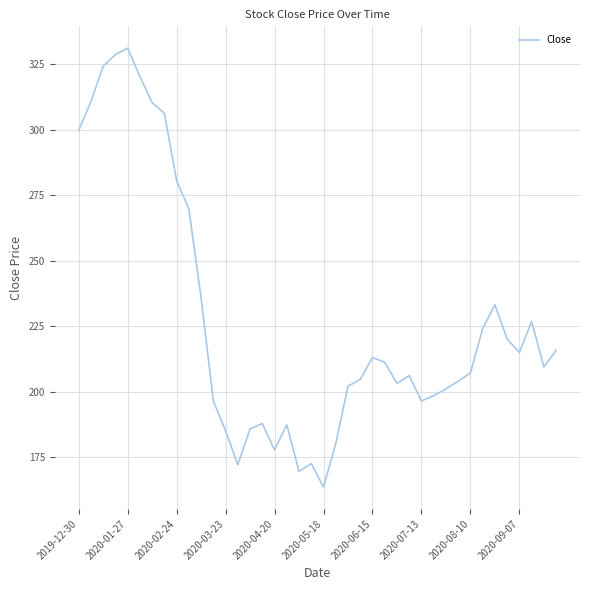

What is the greatest value displayed?

331.0